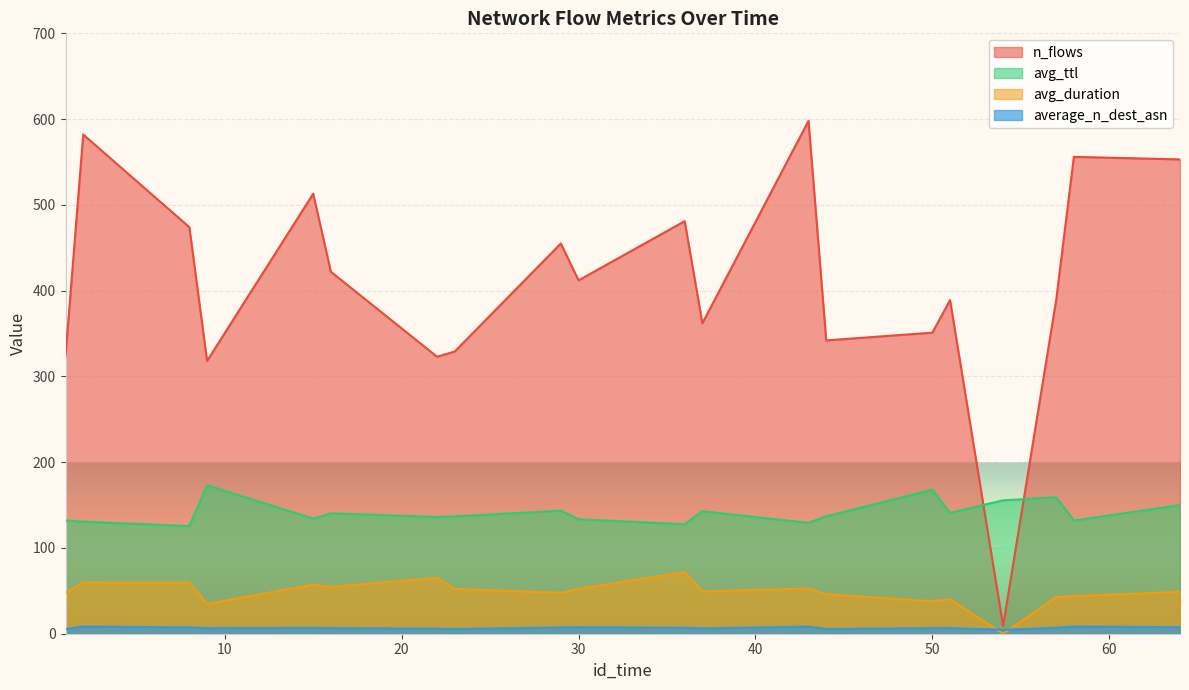

What is the sum of all n_flows values?

8182.0